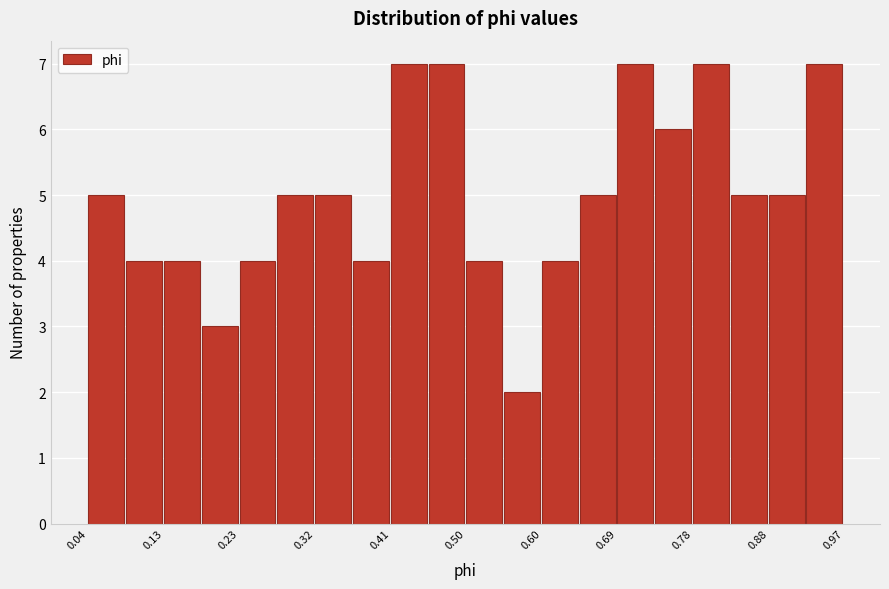

Reading left to right, transcribe this chart: for each bar, give the range it covers on the x-axis and its height. Neither the bar edges nor the heights are printed on the chart, so give them approximately, as read against the axes.

0.04 to 0.09: 5
0.09 to 0.13: 4
0.13 to 0.18: 4
0.18 to 0.23: 3
0.23 to 0.27: 4
0.27 to 0.32: 5
0.32 to 0.37: 5
0.37 to 0.41: 4
0.41 to 0.46: 7
0.46 to 0.50: 7
0.50 to 0.55: 4
0.55 to 0.60: 2
0.60 to 0.64: 4
0.64 to 0.69: 5
0.69 to 0.74: 7
0.74 to 0.78: 6
0.78 to 0.83: 7
0.83 to 0.88: 5
0.88 to 0.92: 5
0.92 to 0.97: 7